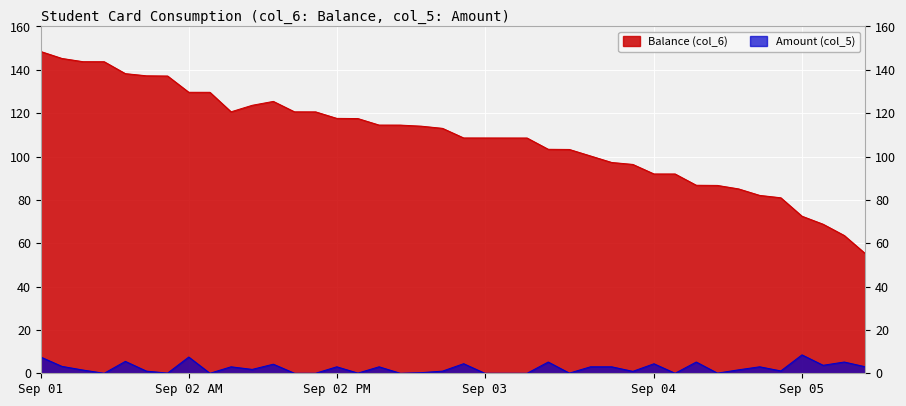

What is the value of the Amount (col_5) point at the 20th from the left?

1.0